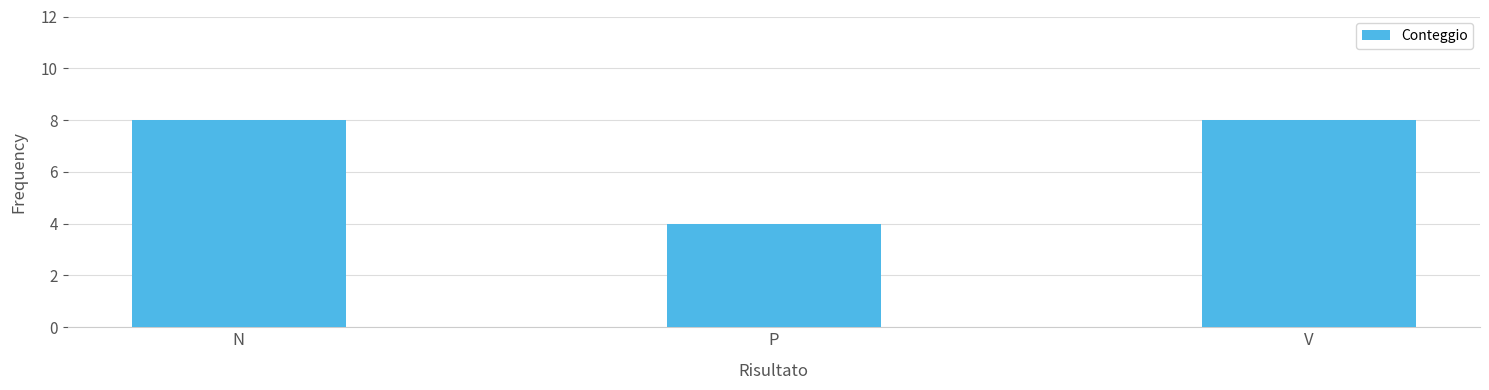

Is it true that the value at P is 4?

True